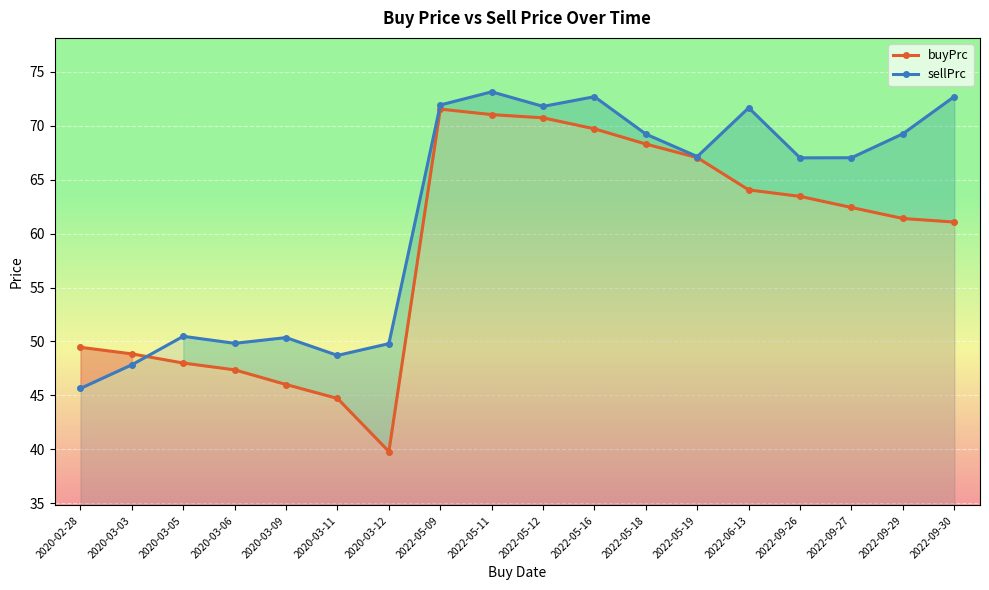

How many lines are shown in the chart?

2